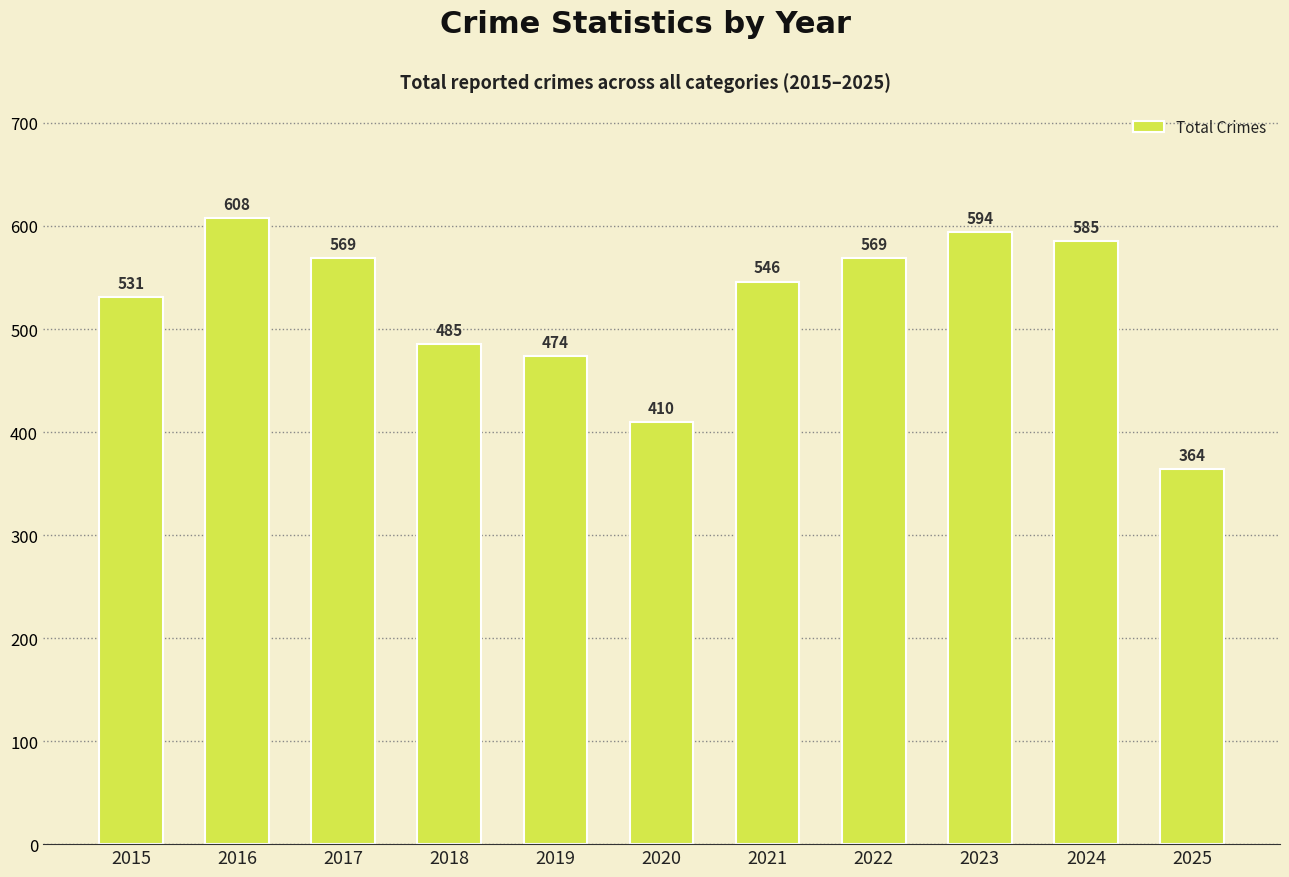

How many data points are less than 546?

5